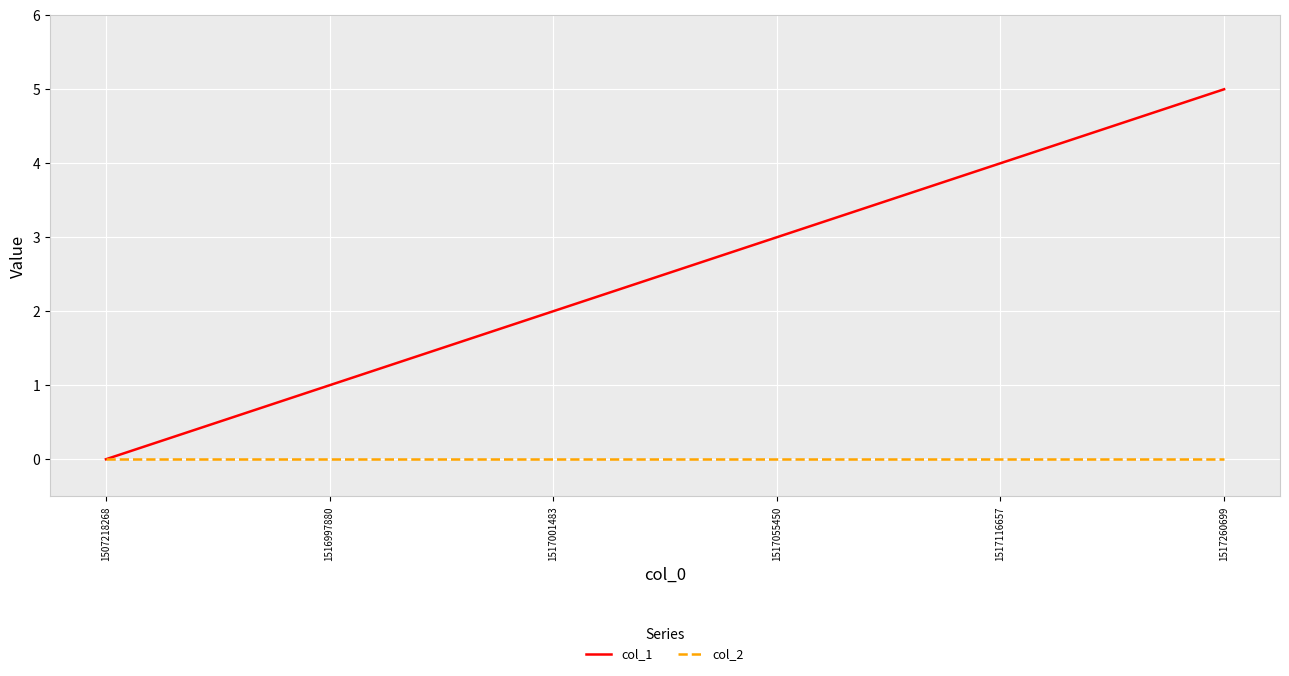

How many values in col_1 are above zero?

5